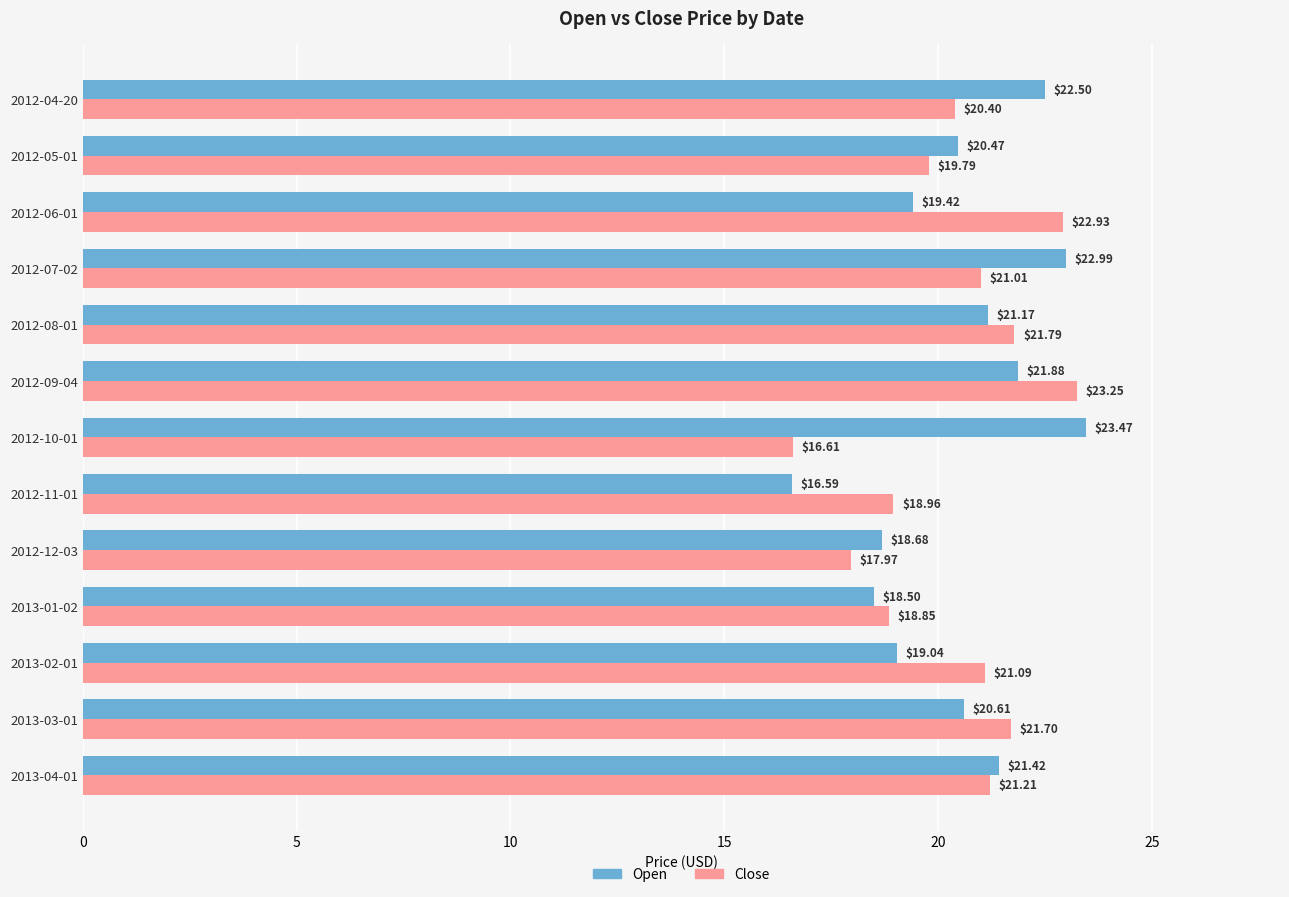

List the series in order of their overall mean, lowest first.

Close, Open